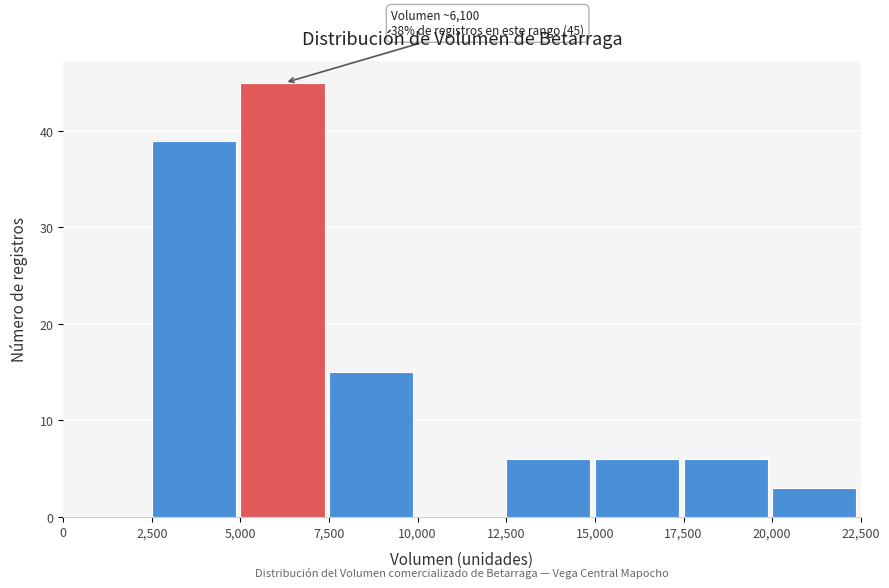

Which range on the x-axis has the tallest bar?

5,000 to 7,500